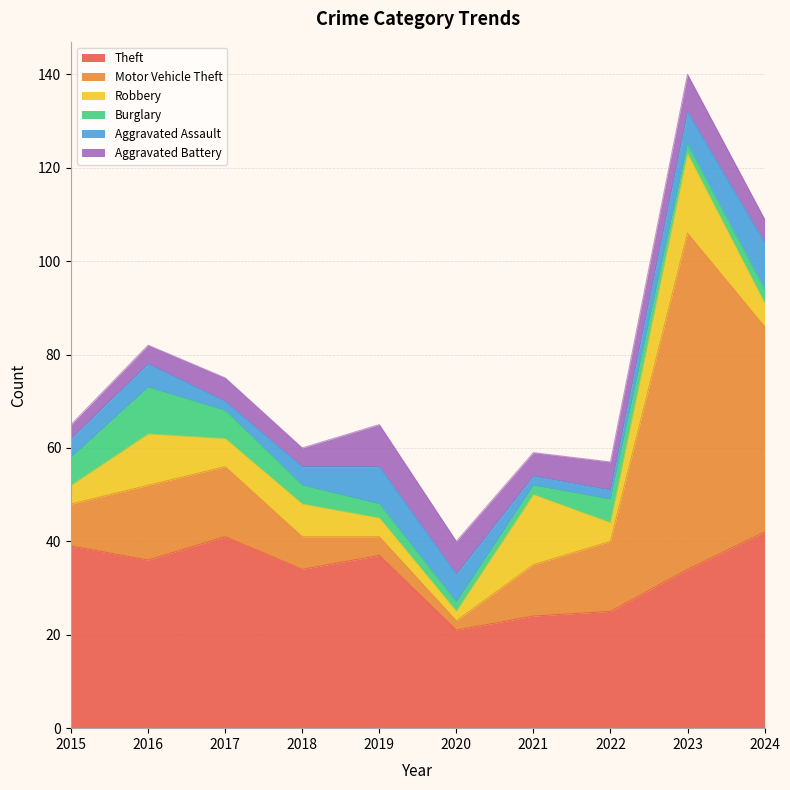

In Aggravated Assault, how many points are lower than both neighbors (excluding endpoints)?

1